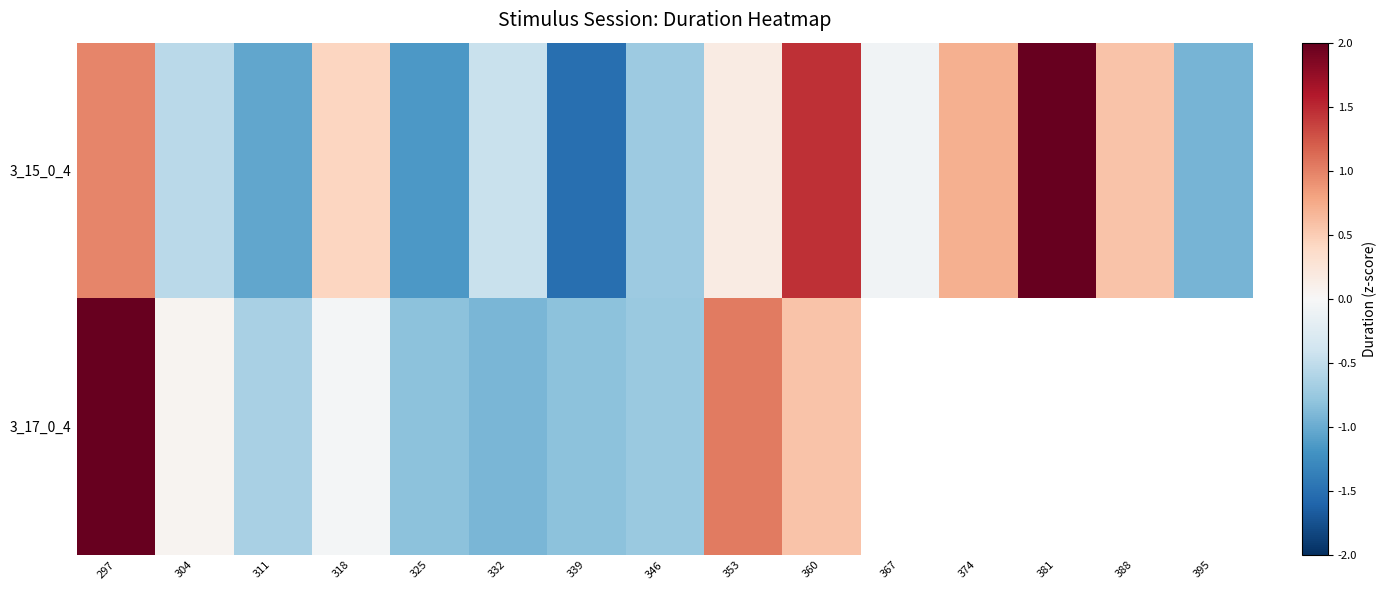

How many data points in 3_17_0_4 are above 0?

4